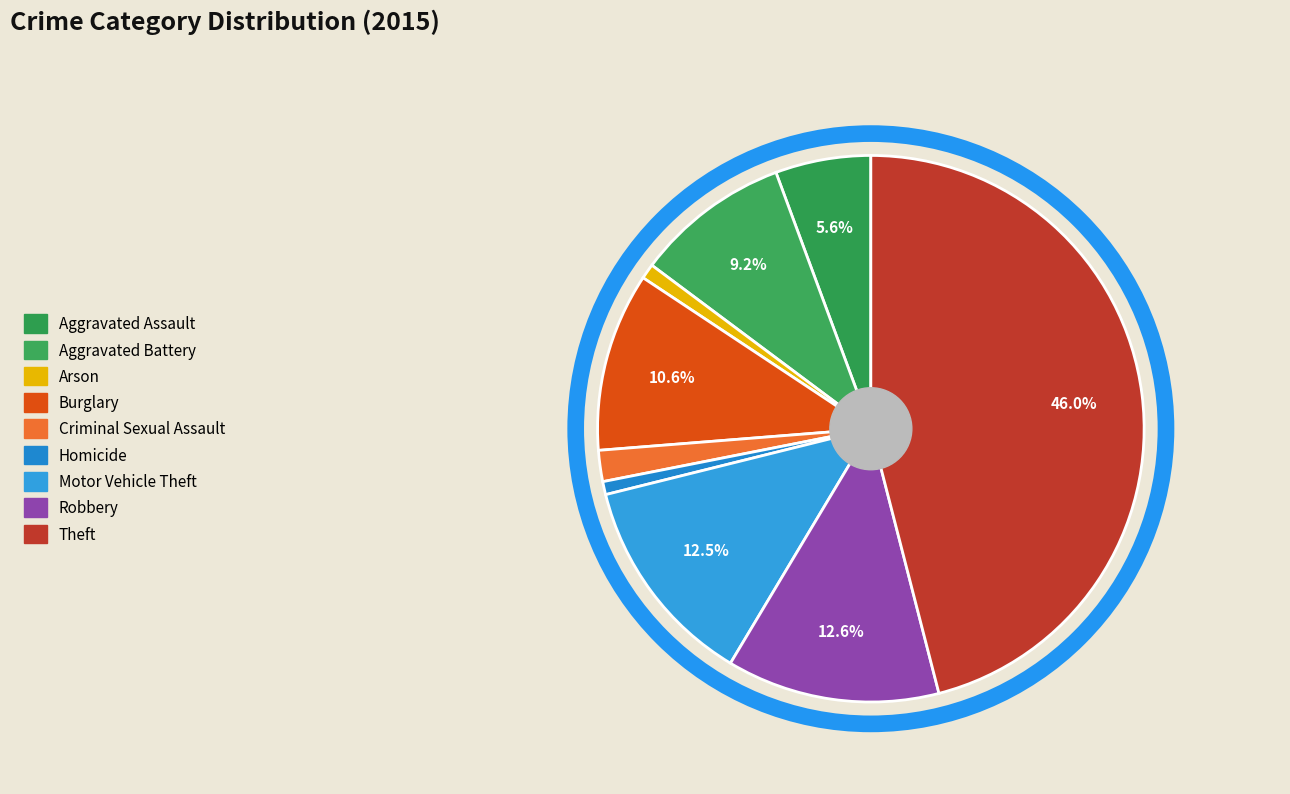

What percentage is the Homicide slice, to the nearest percent?

1%